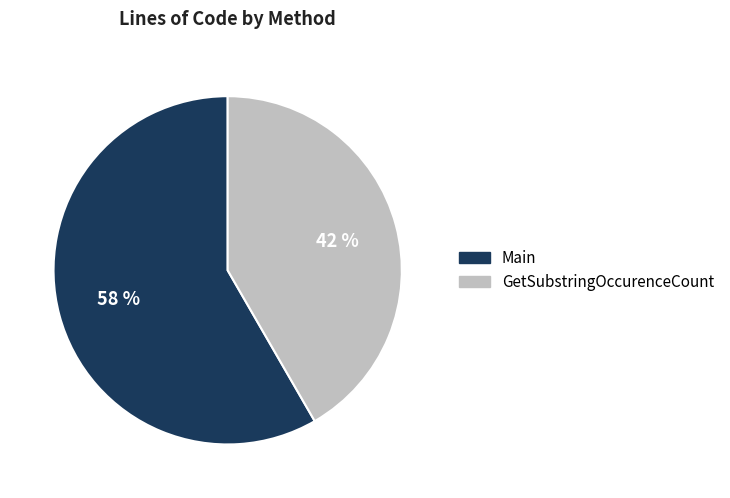

Combined, do Main and GetSubstringOccurenceCount account for over 50%?

Yes